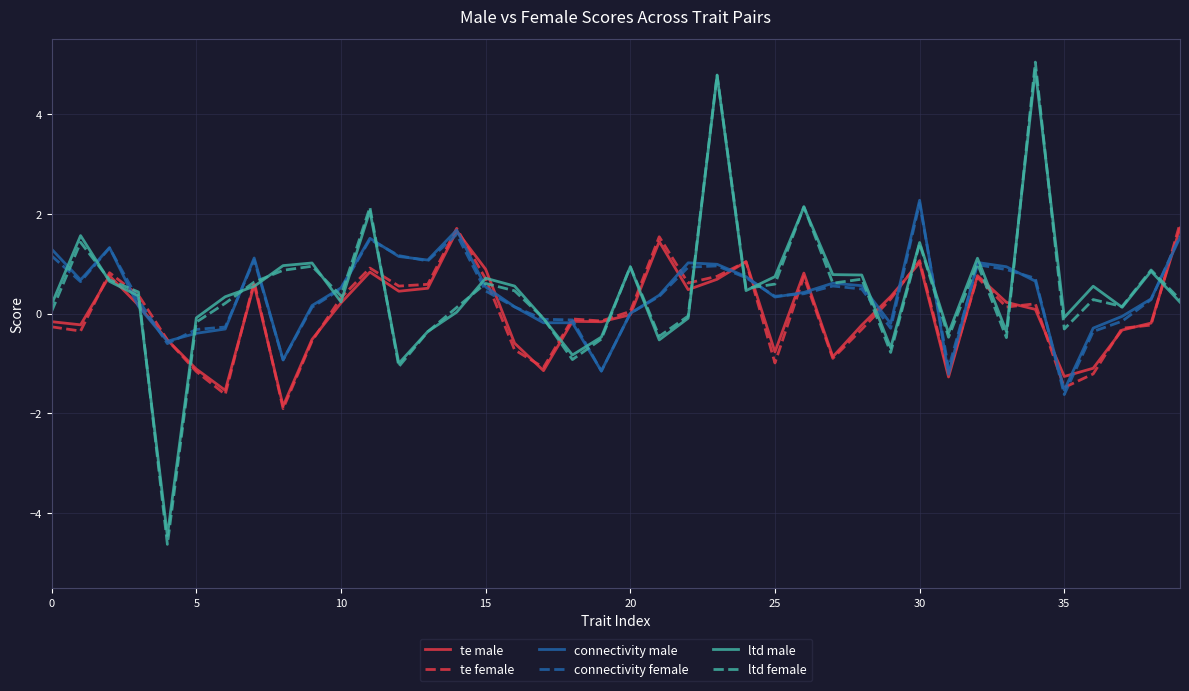

Which series has the widest spread of values?

ltd female